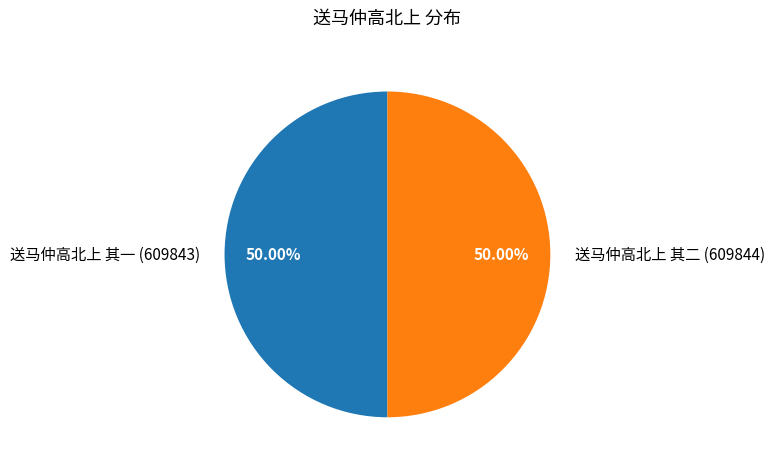

How many segments does this pie chart have?

2